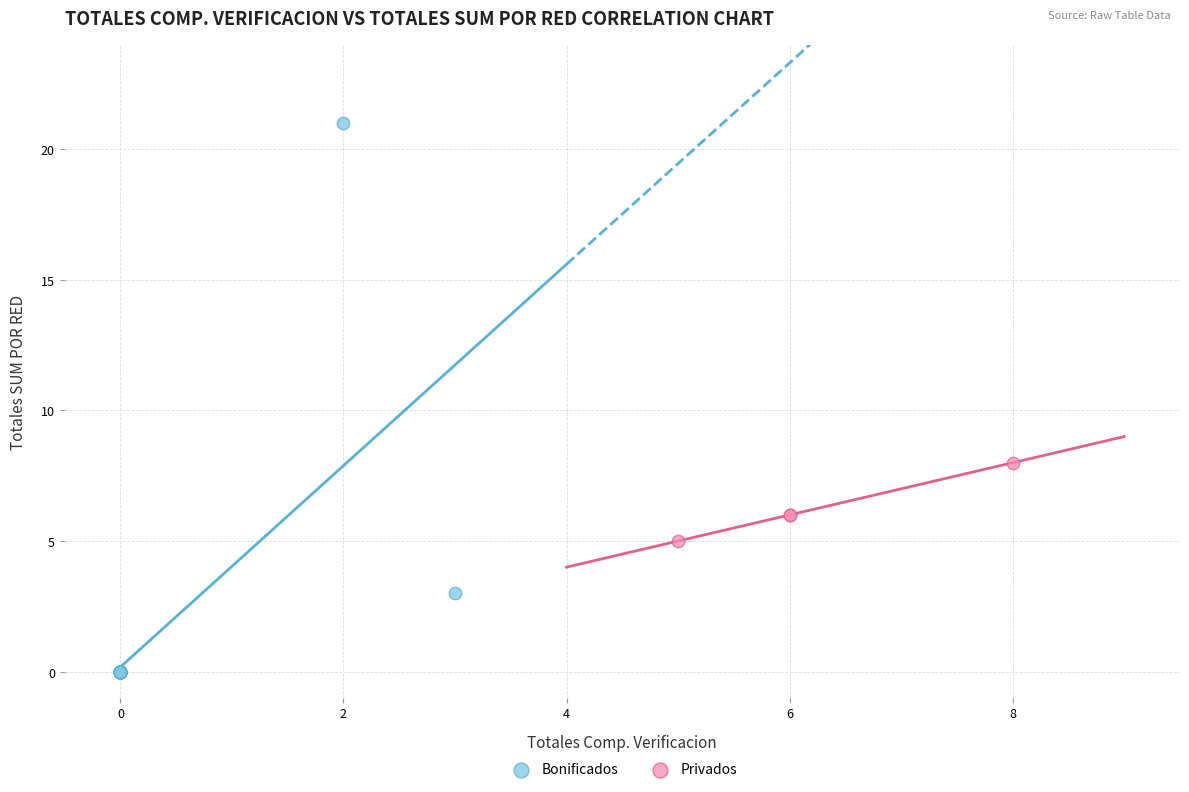

Which series contains the lowest Y value?

Bonificados